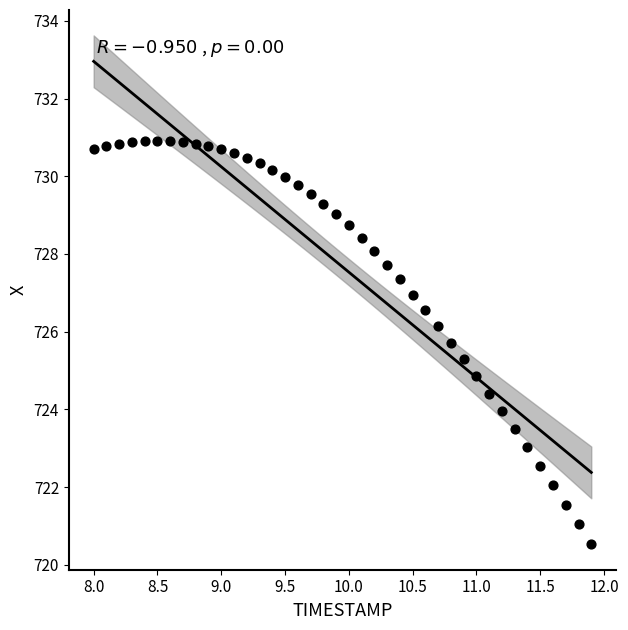

What is the range of X values (max minus min)?

3.9